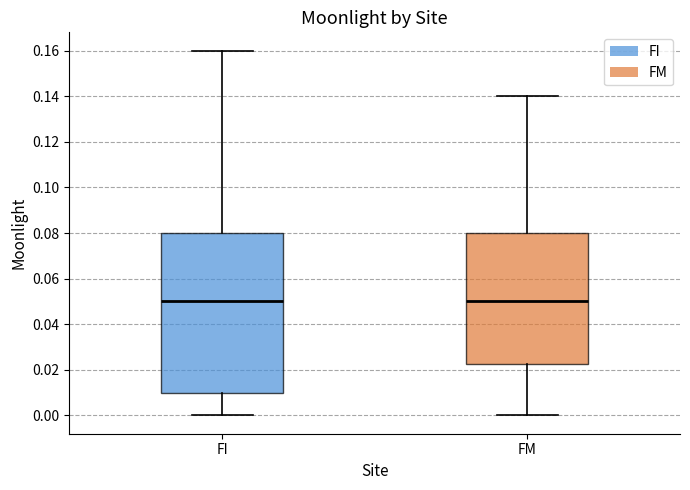

Reading left to right, read every box against the y-axis: the position of its median line, the range the box covers, and the ends of its whiskers. The values are not printed on the chart, so give them approximately, as read against the axis.

FI: median 0.050, box 0.010 to 0.080, whiskers 0.000 to 0.160
FM: median 0.050, box 0.022 to 0.080, whiskers 0.000 to 0.140